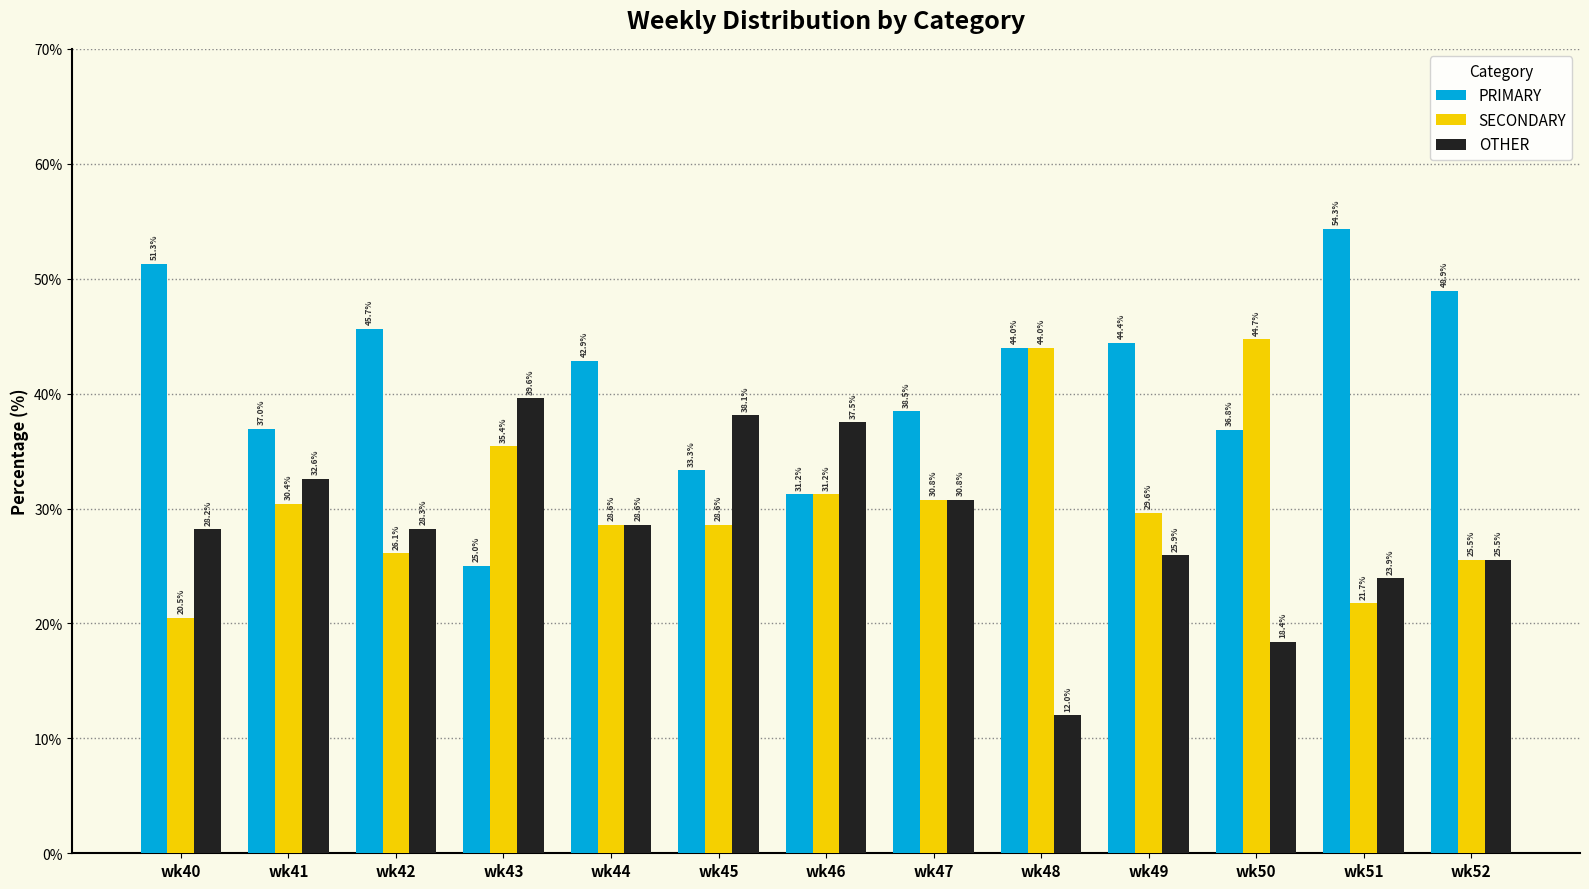

Are the bars grouped side by side (vs. stacked)?

Yes